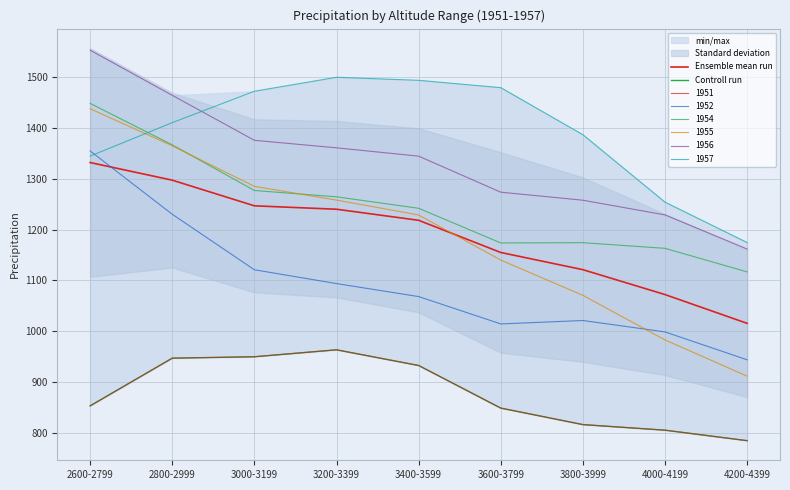

What is the approximate value of Controll run at 3200-3399?

963.6